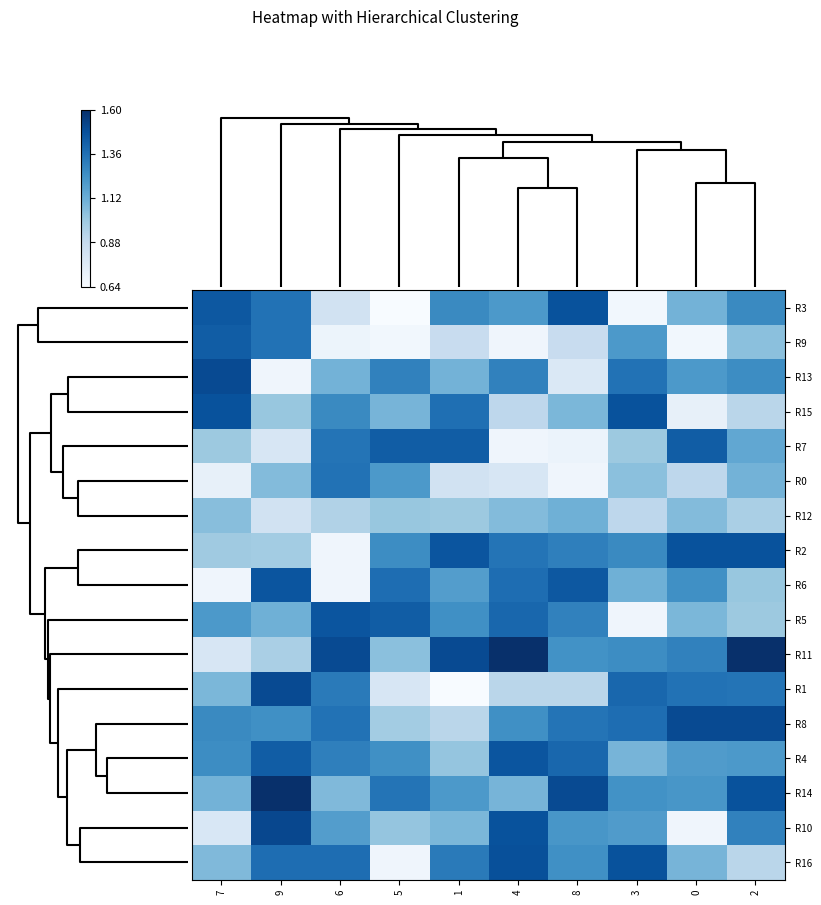

List the series in order of their peak value, lowest first.

R12, R0, R9, R7, R6, R5, R4, R3, R15, R2, R16, R13, R1, R8, R10, R11, R14